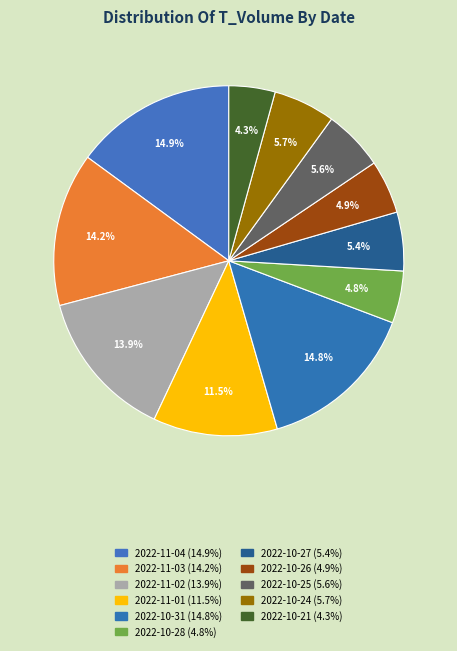

Rank the categories by value from highest to lowest.

2022-11-04, 2022-10-31, 2022-11-03, 2022-11-02, 2022-11-01, 2022-10-24, 2022-10-25, 2022-10-27, 2022-10-26, 2022-10-28, 2022-10-21